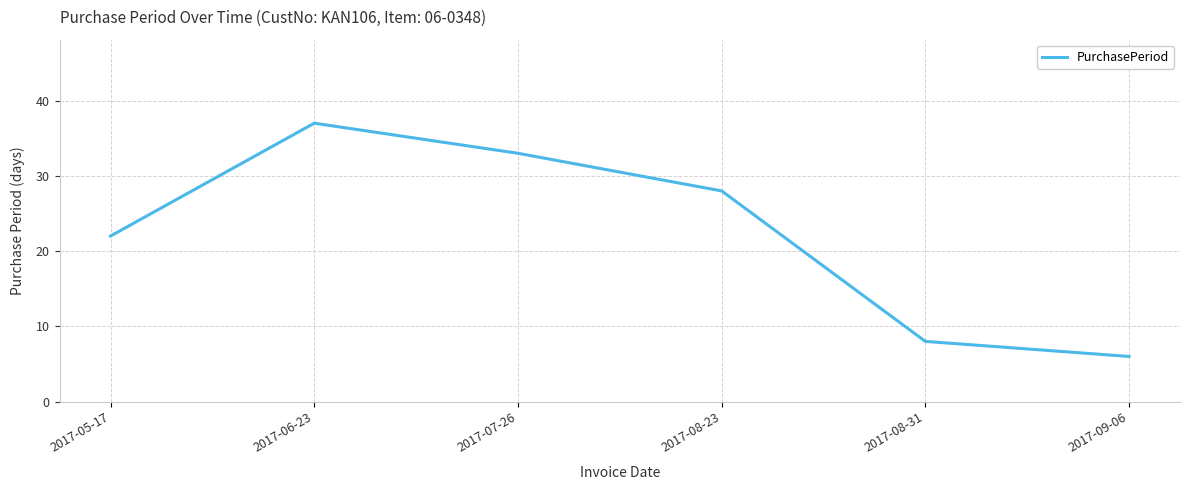

Which label corresponds to the smallest value in the chart?

2017-09-06